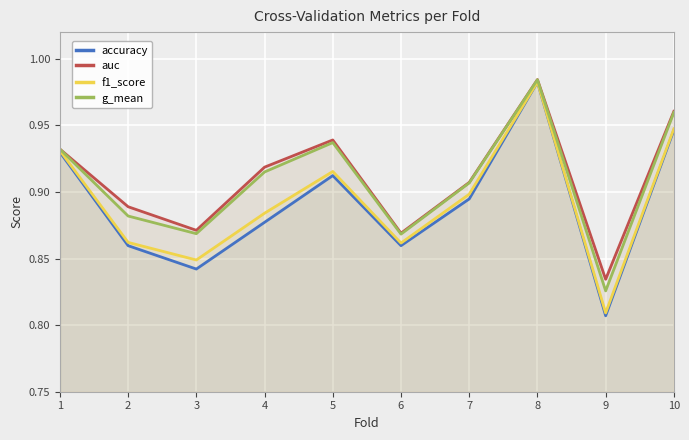

At which category is the sum across all series the highest?

8